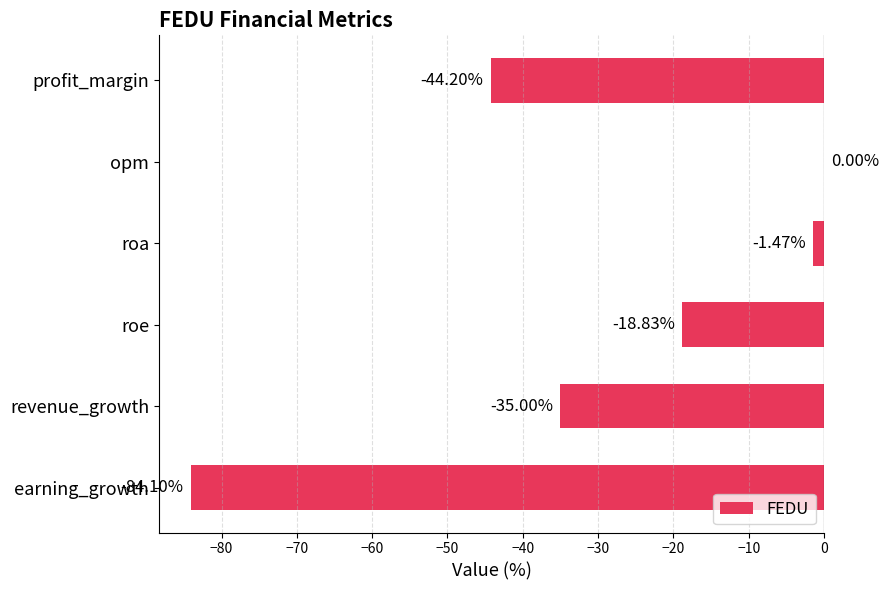

At which category does the chart reach its peak across all series?

opm